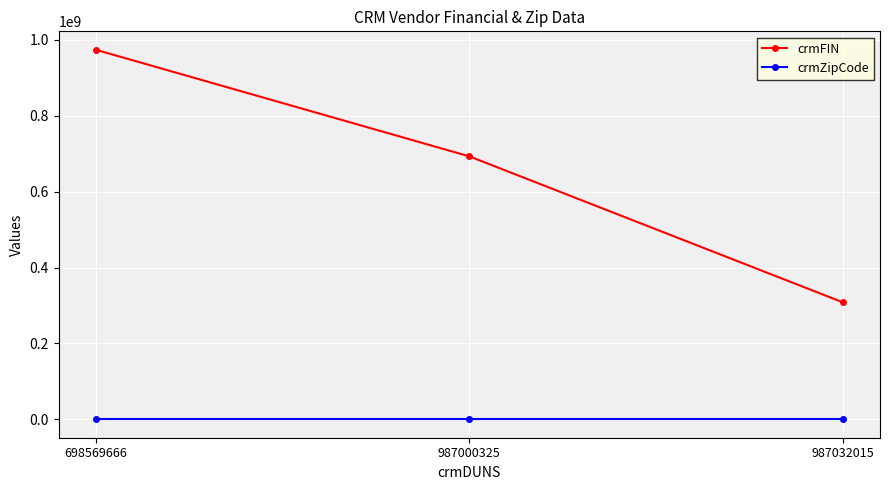

What is the value of the crmZipCode point at the 1st from the left?

60504